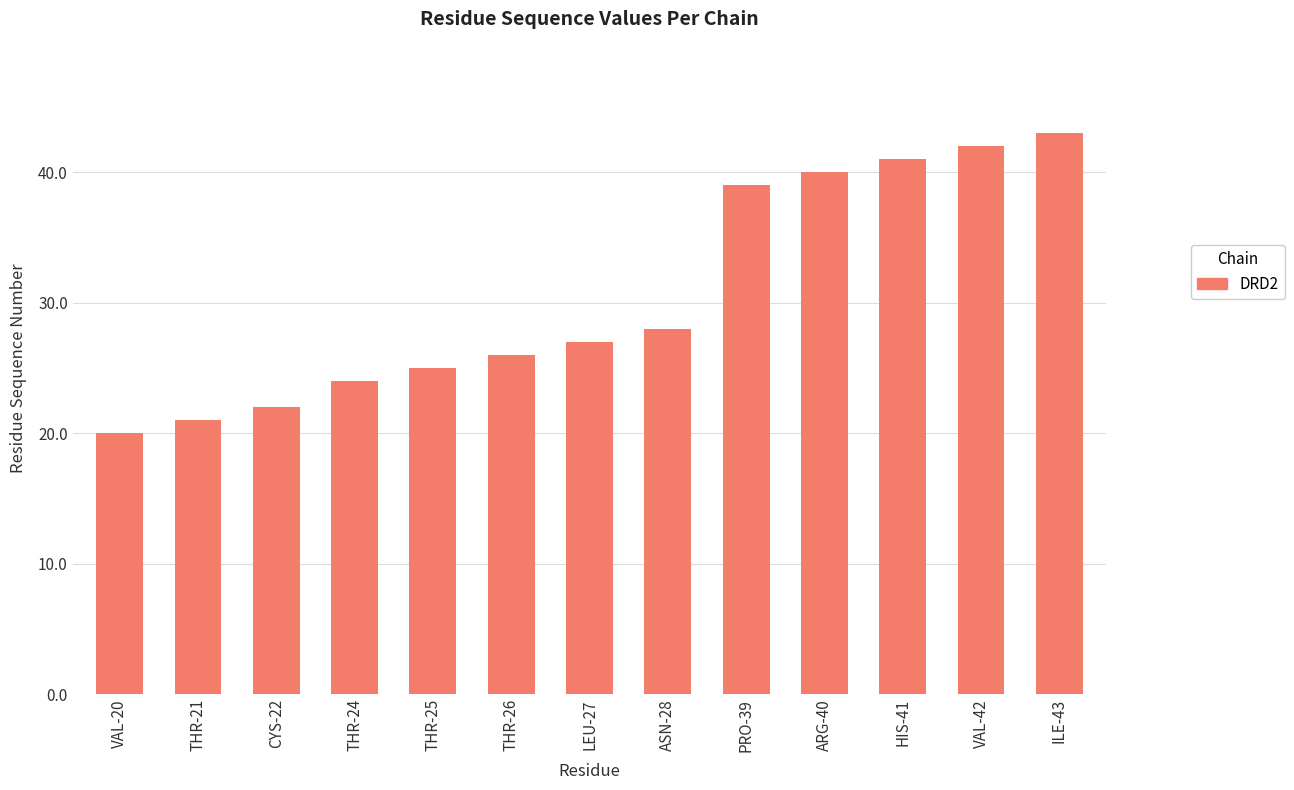

Reading left to right, list all the values displayed in this chart.

20	21	22	24	25	26	27	28	39	40	41	42	43